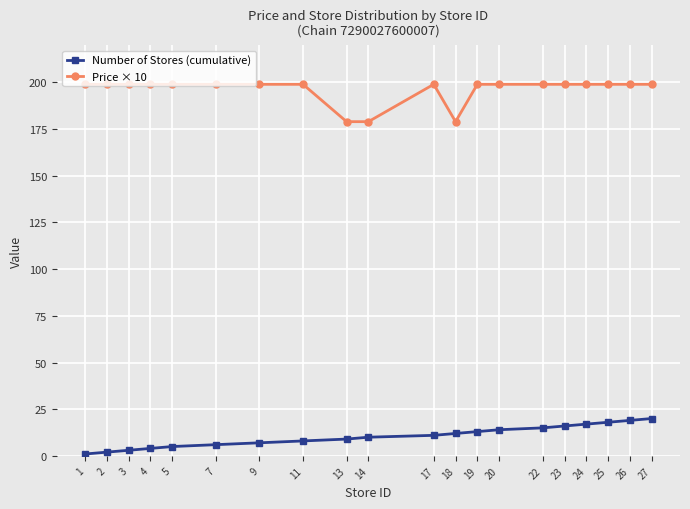

What is the spread (max minus min) of values at 19?

186